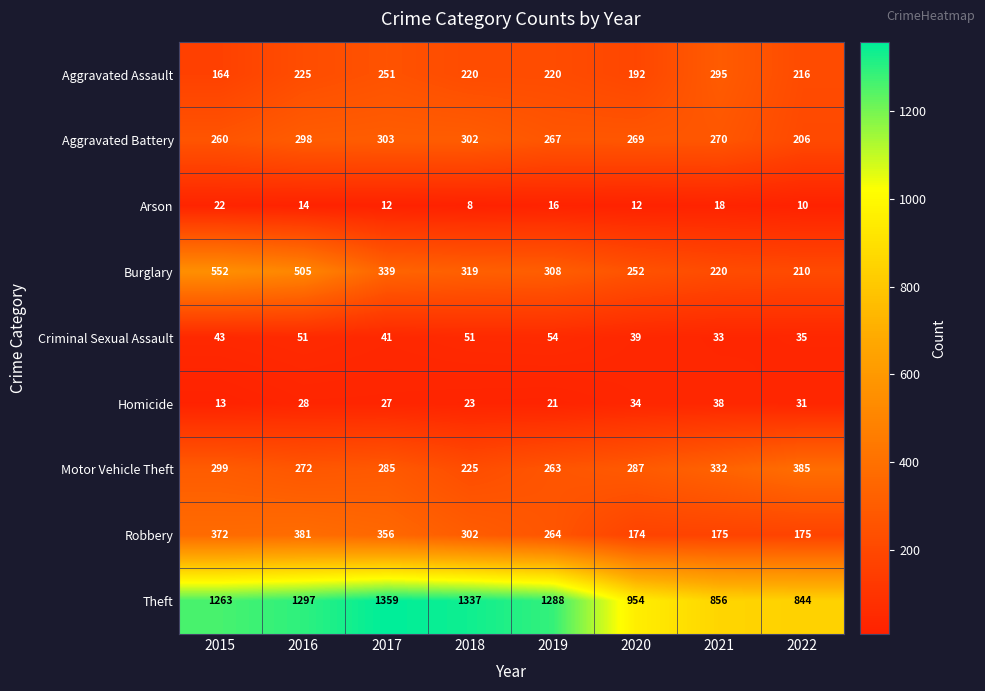

What is the difference between the second highest and second lowest values in the Arson series?

8